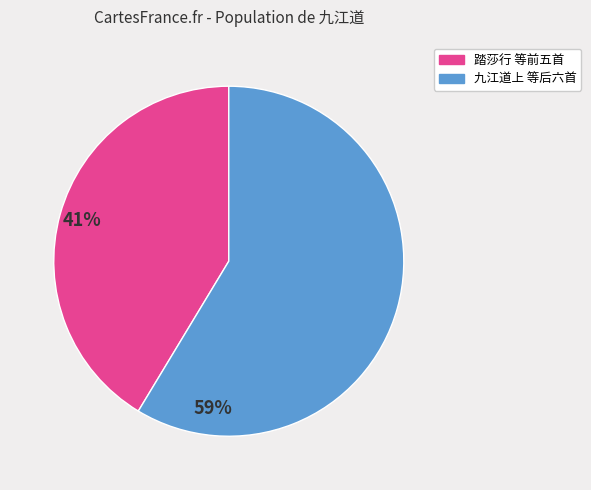

Is there a majority slice in this chart?

Yes